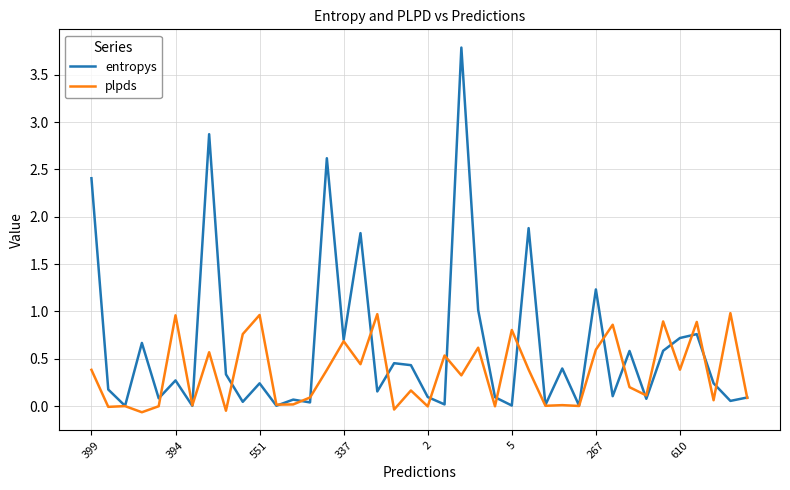

Rank the series by their average value, from highest to lowest.

entropys, plpds